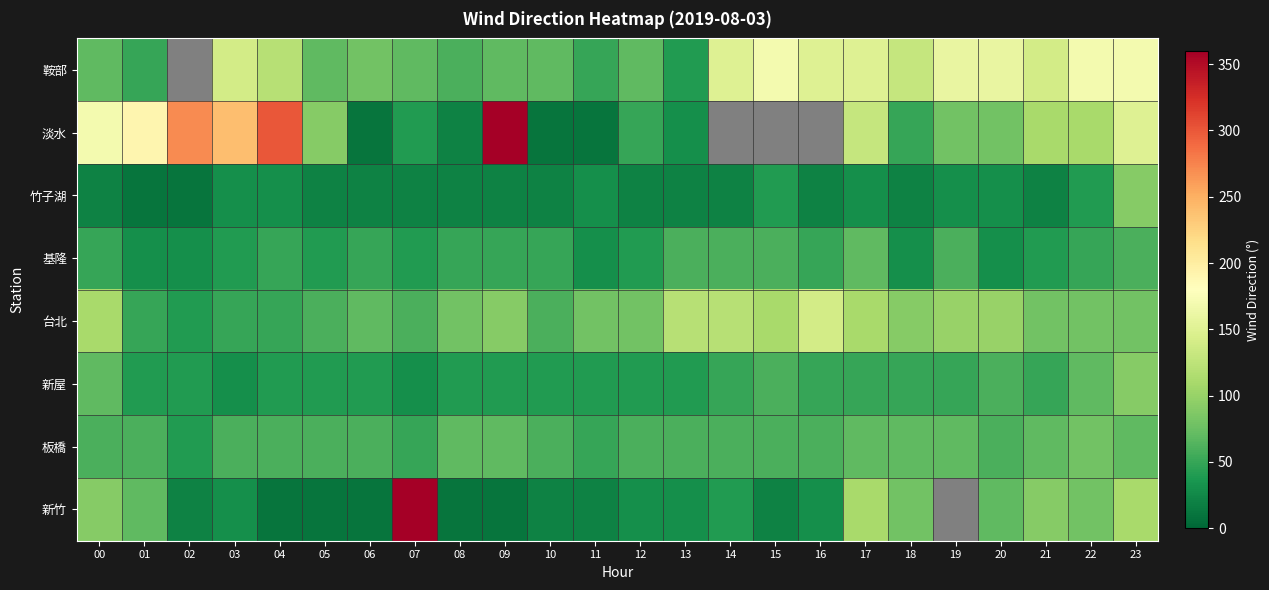

How many series are shown in this chart?

8